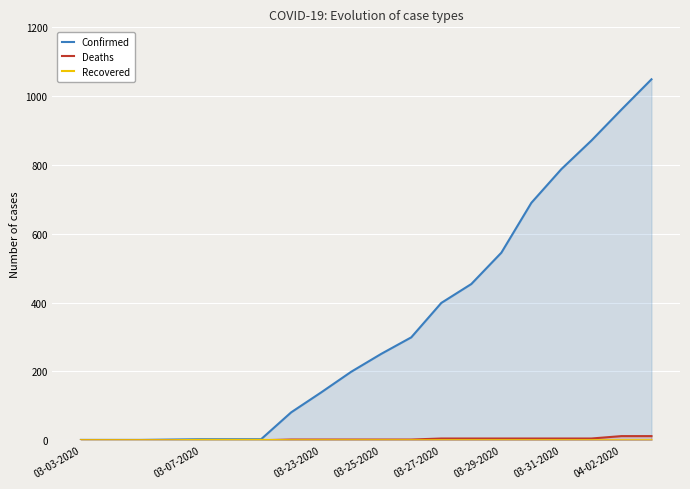

Is the value of Confirmed at 04-02-2020 greater than the value of Deaths at 03-25-2020?

Yes